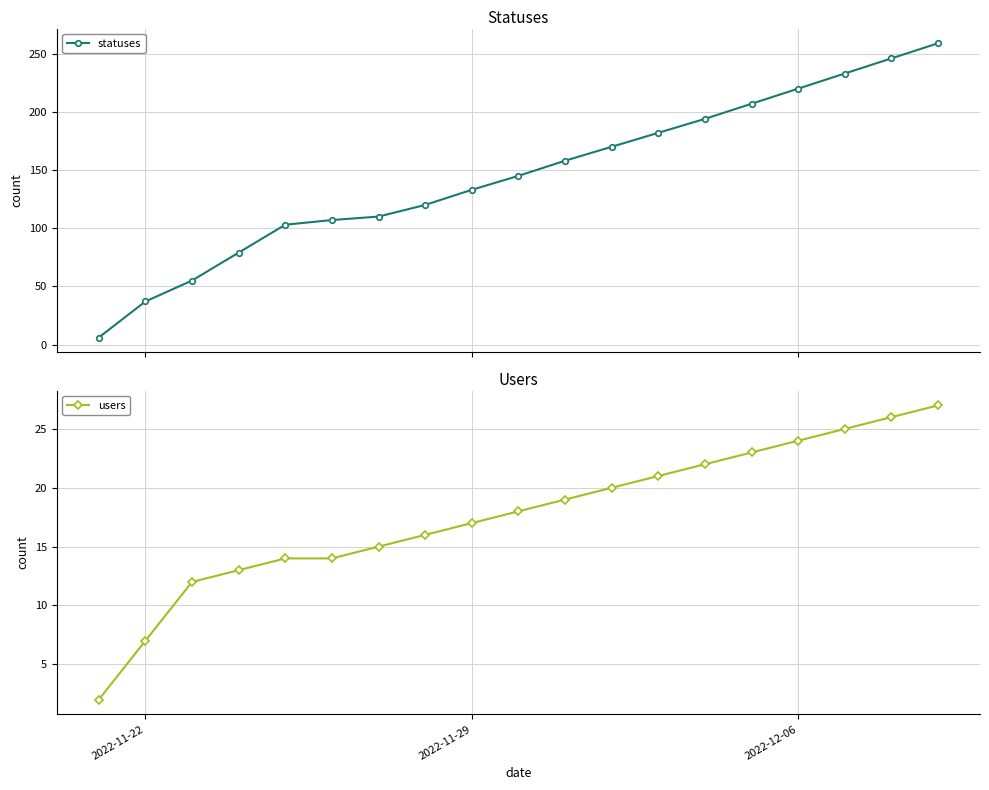

At how many categories does at least one series exceed 76?

16